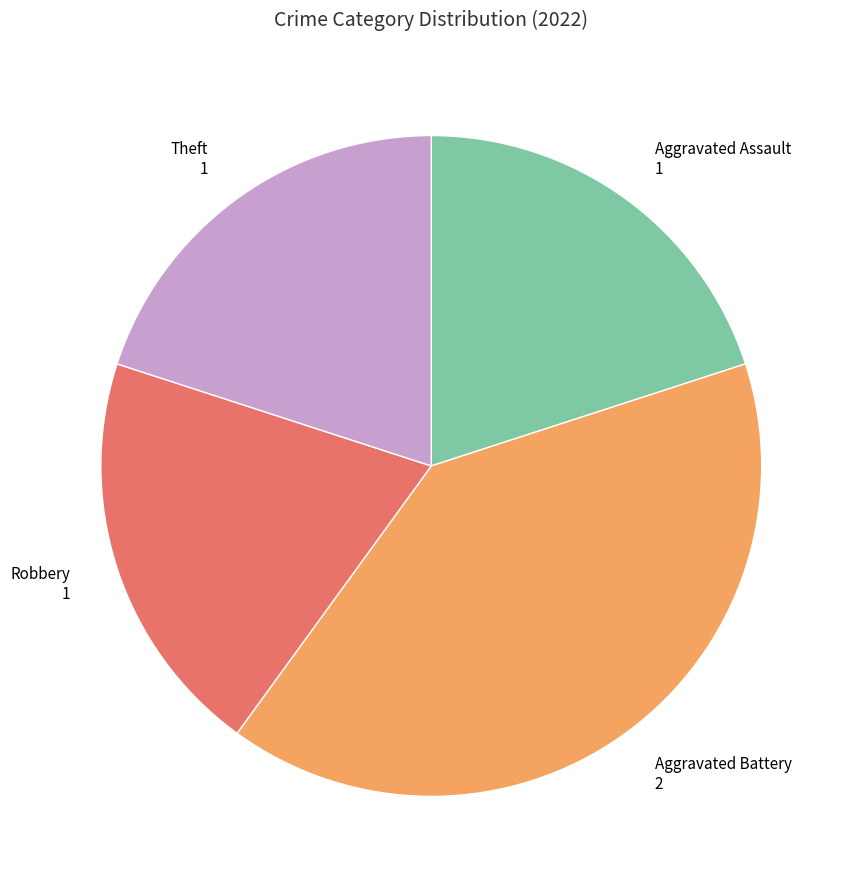

The Aggravated Battery slice represents 50% of the pie. True or false?

False